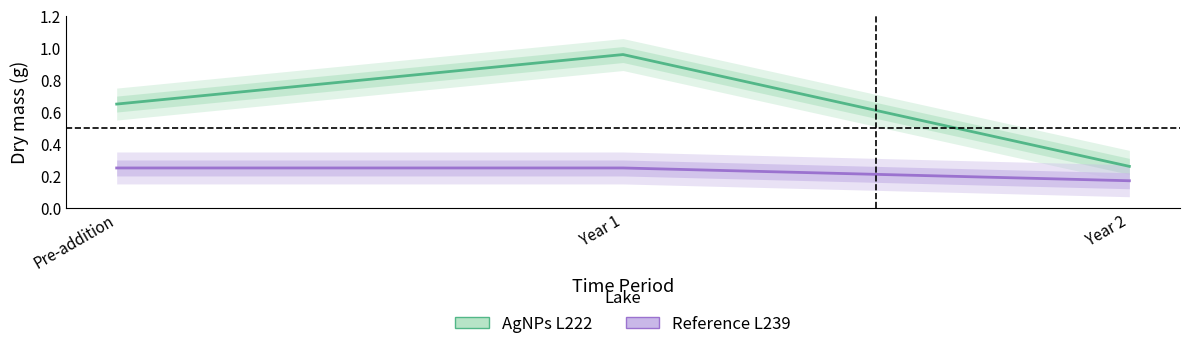

List the series in order of their overall mean, lowest first.

Reference L239, AgNPs L222